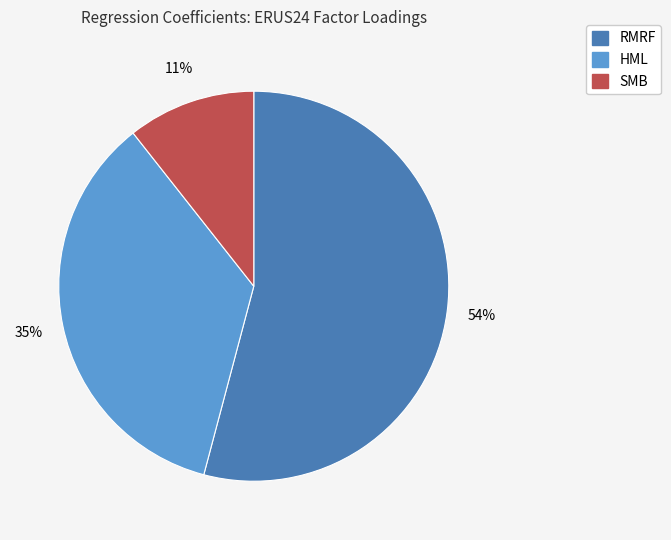

Which category has the biggest portion of the pie?

RMRF